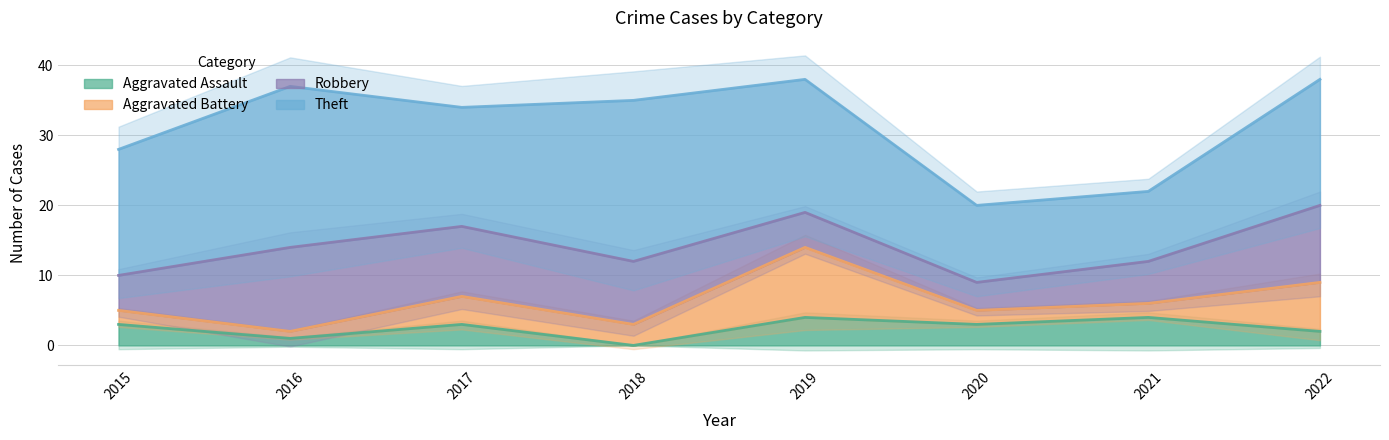

Is it true that Aggravated Assault equals 2 at 2022?

True